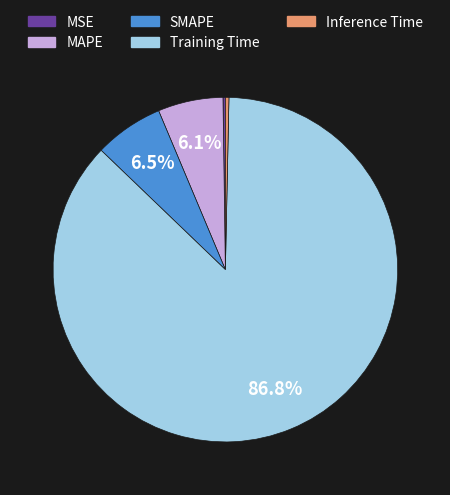

What is the largest slice in the pie chart?

Training Time